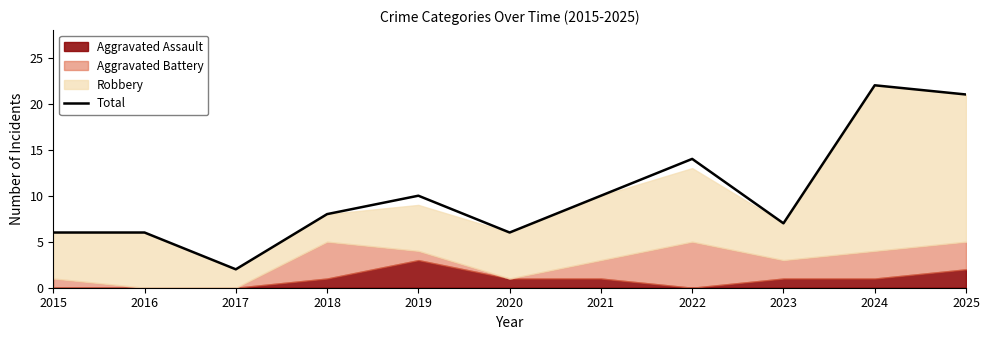

What is the value of the 6th point from the left?

6